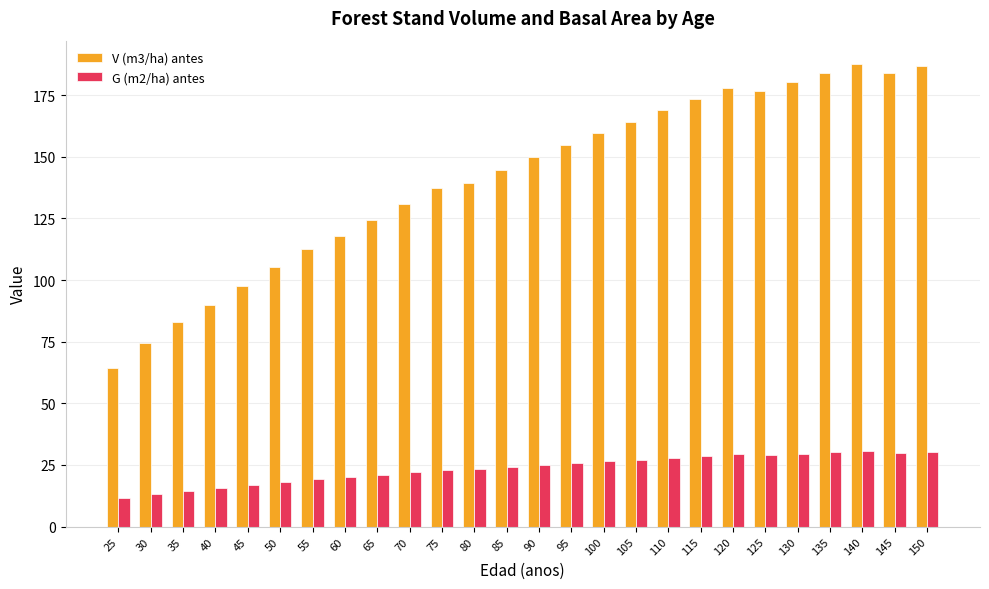

How many groups of bars are there?

26